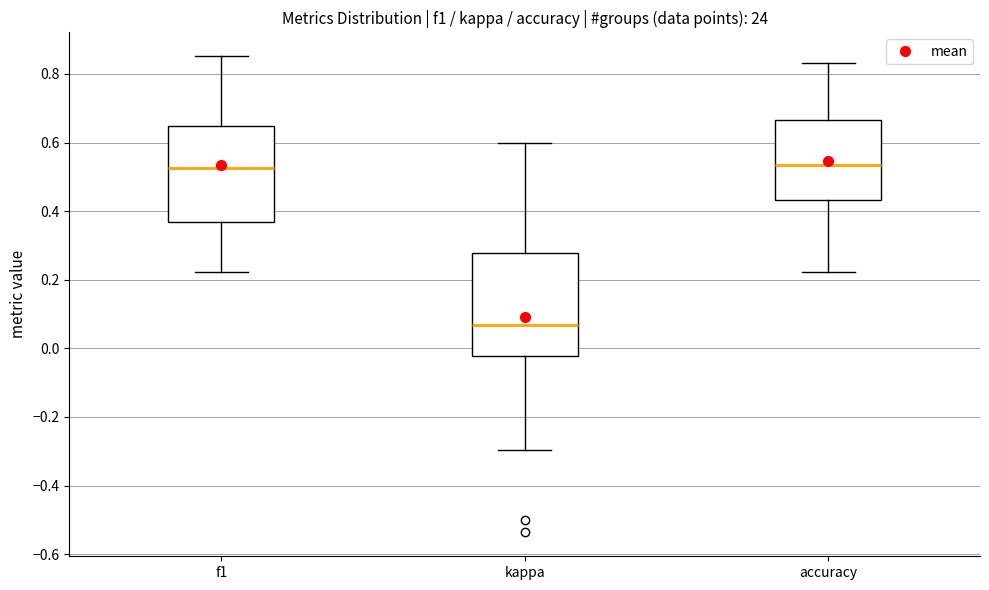

Which box is the tallest, from its lower edge to its upper edge?

kappa